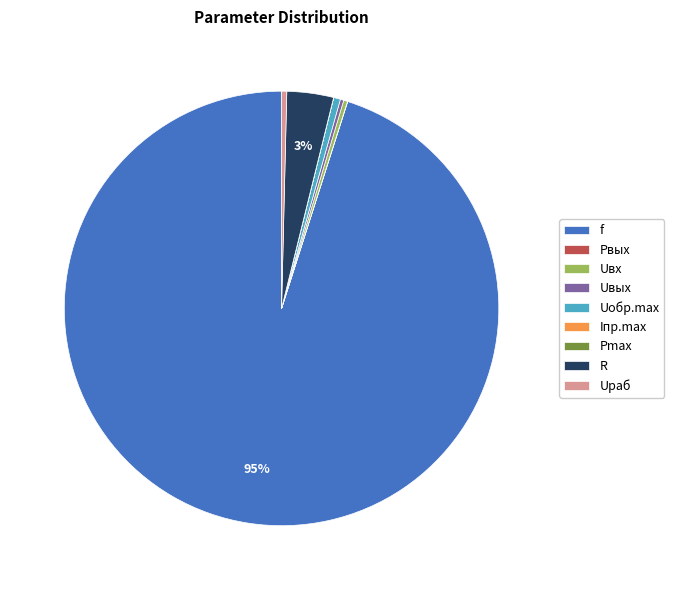

To the nearest percent, what portion does Uобр.max represent?

1%